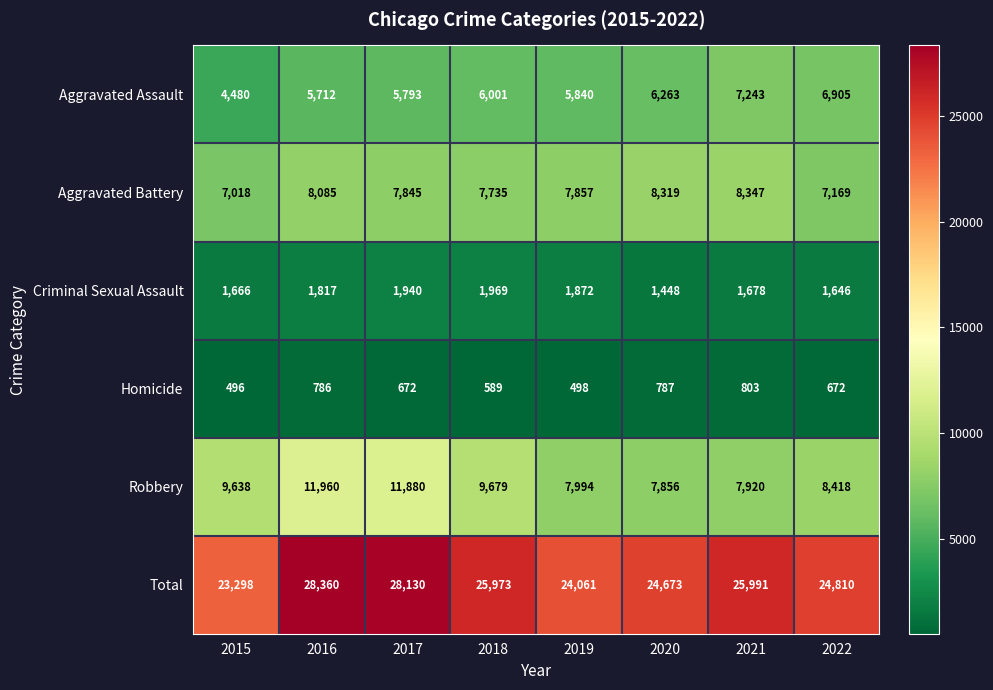

At which label is Robbery closest to 9908?

2018